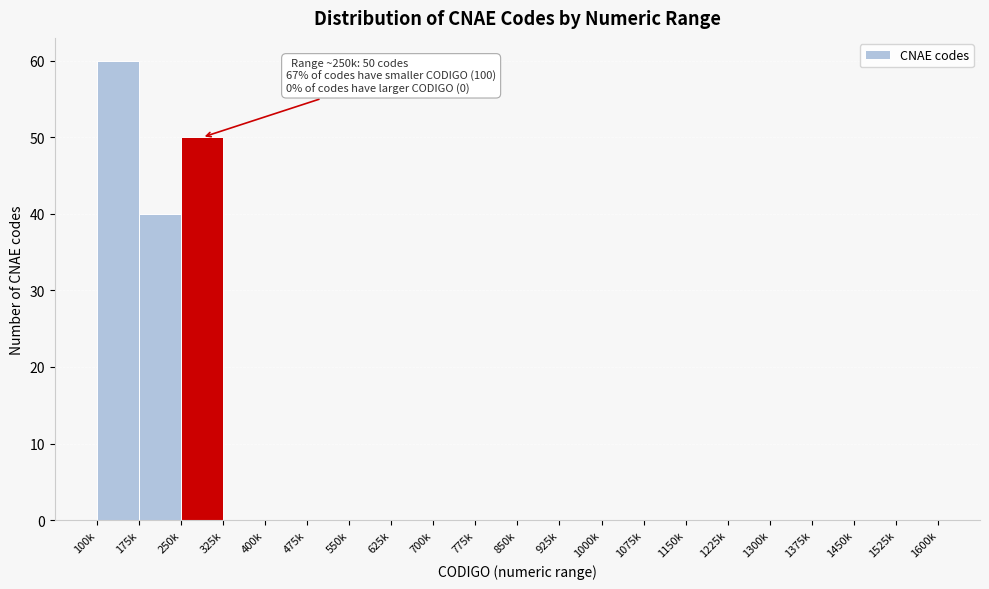

Reading left to right, what are all the values shown in this chart?

100k=60	175k=40	250k=50	325k=0	400k=0	475k=0	550k=0	625k=0	700k=0	775k=0	850k=0	925k=0	1000k=0	1075k=0	1150k=0	1225k=0	1300k=0	1375k=0	1450k=0	1525k=0